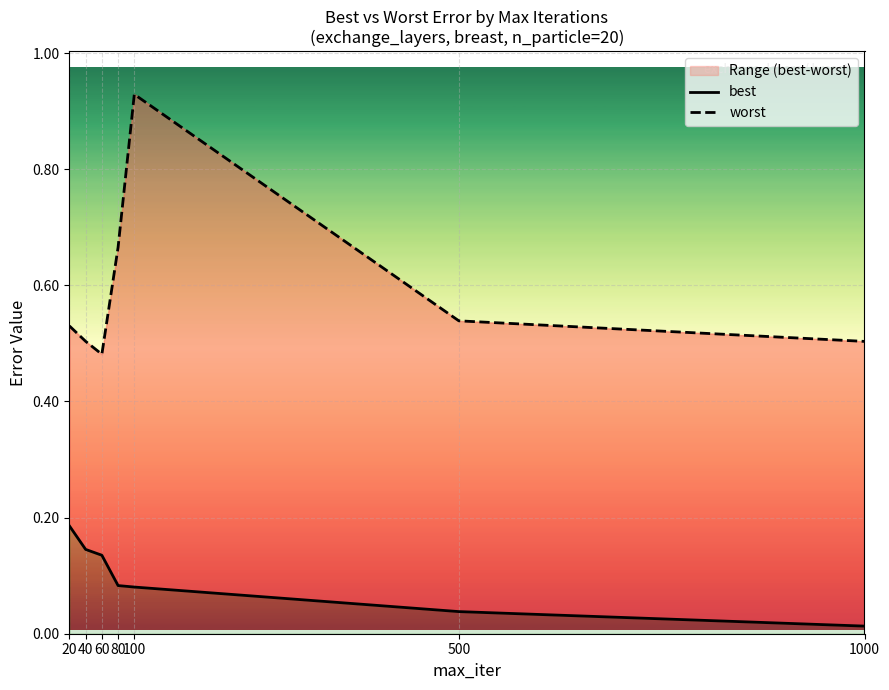

What is the value of the best point at the 3rd from the left?

0.1